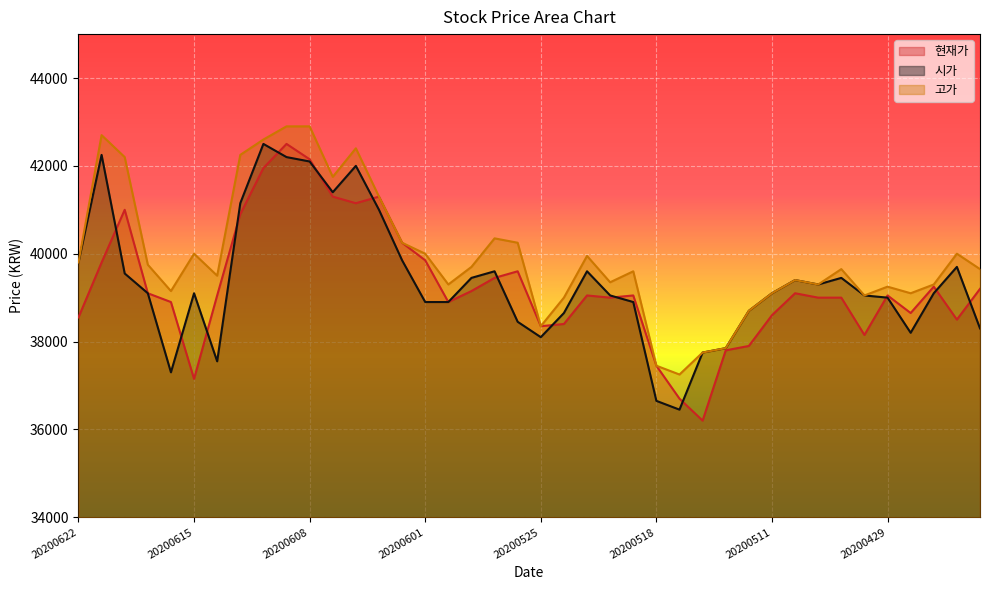

Where do 현재가 and 시가 first cross each other?

20200619 and 20200618